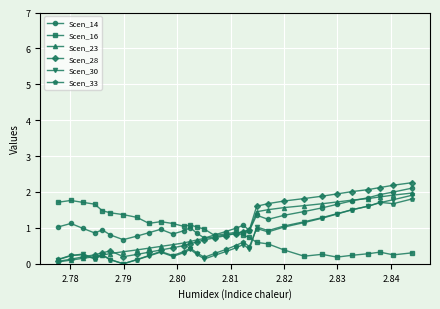

What is the difference between the second highest and second lowest values in the Scen_30 series?

1.7